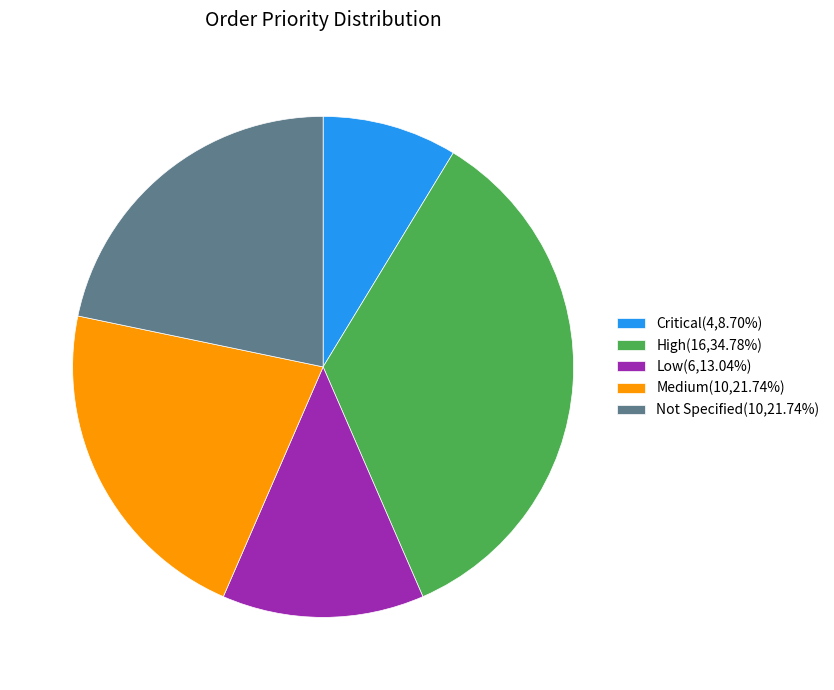

Count the number of slices in the pie.

5